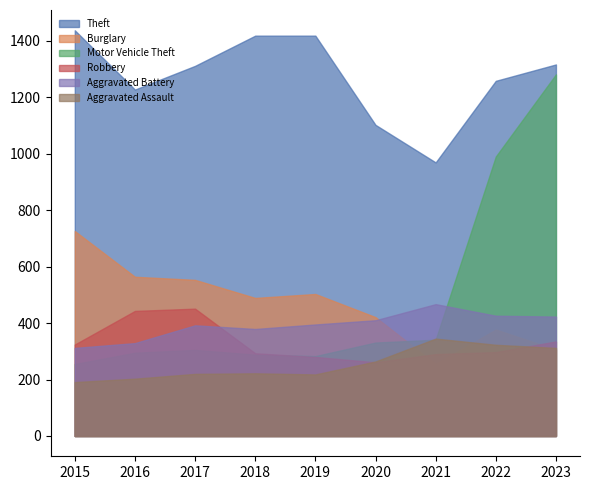

The Theft series shows 1311 at 2017. True or false?

True